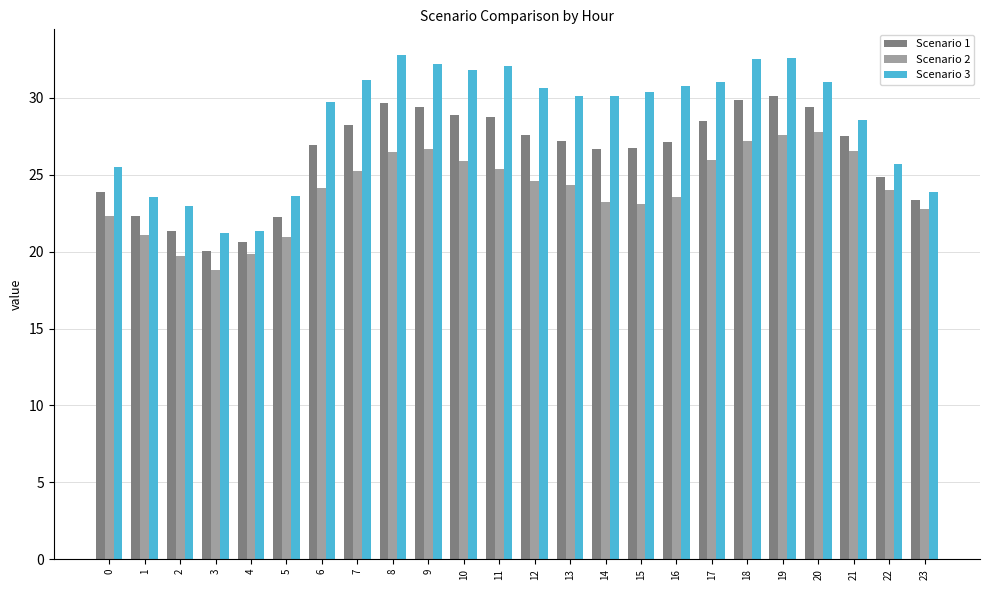

List the series in order of their peak value, highest first.

Scenario 3, Scenario 1, Scenario 2